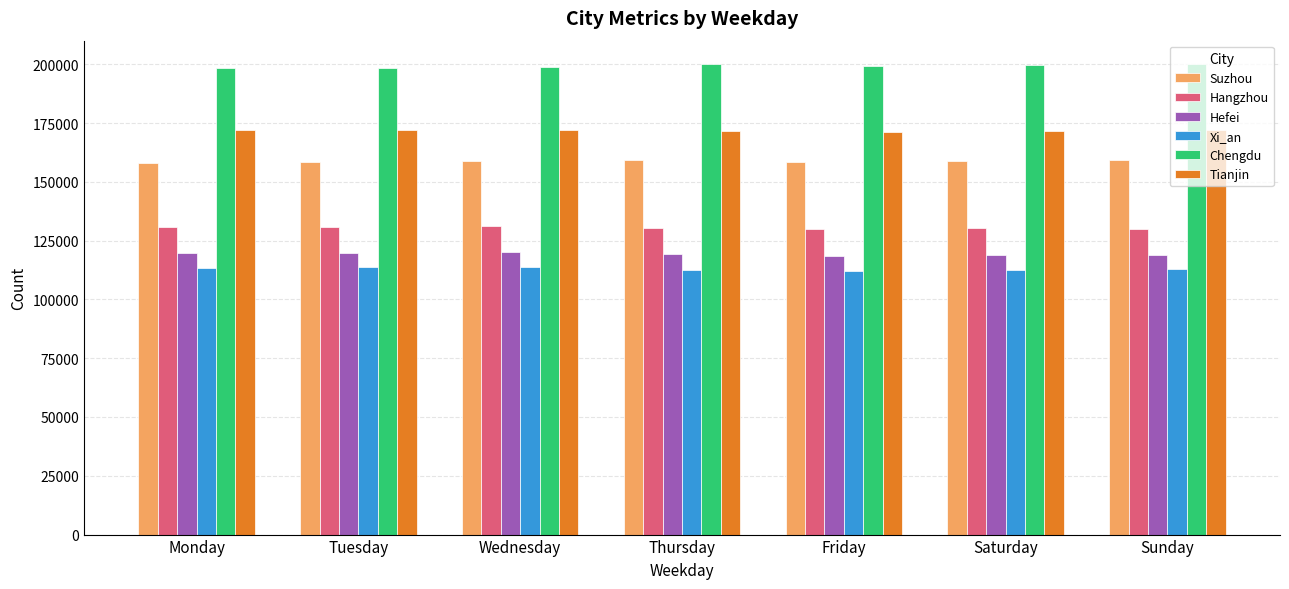

What are all the series names shown in the legend?

Suzhou, Hangzhou, Hefei, Xi_an, Chengdu, Tianjin